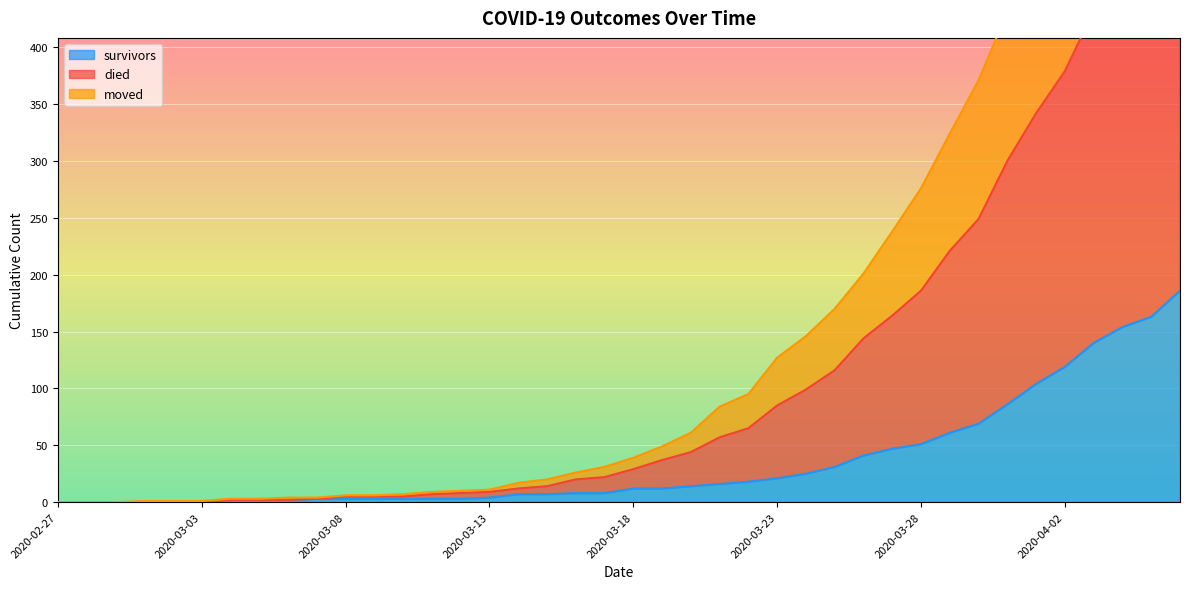

True or false: survivors has a value of 21 at 2020-03-23.

True